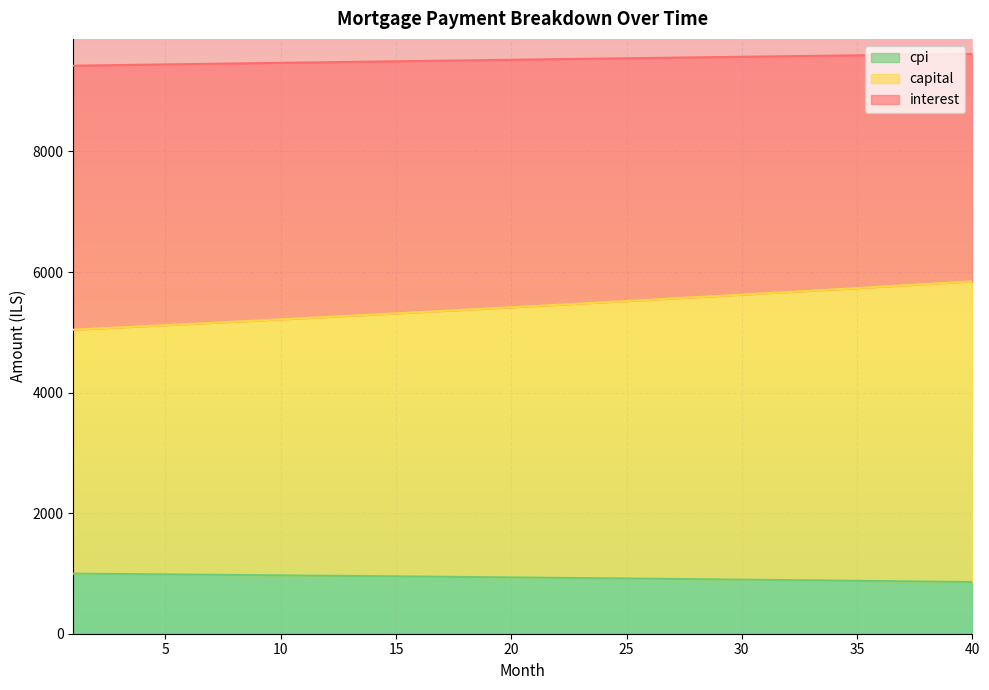

Count the number of categories in the chart.

40